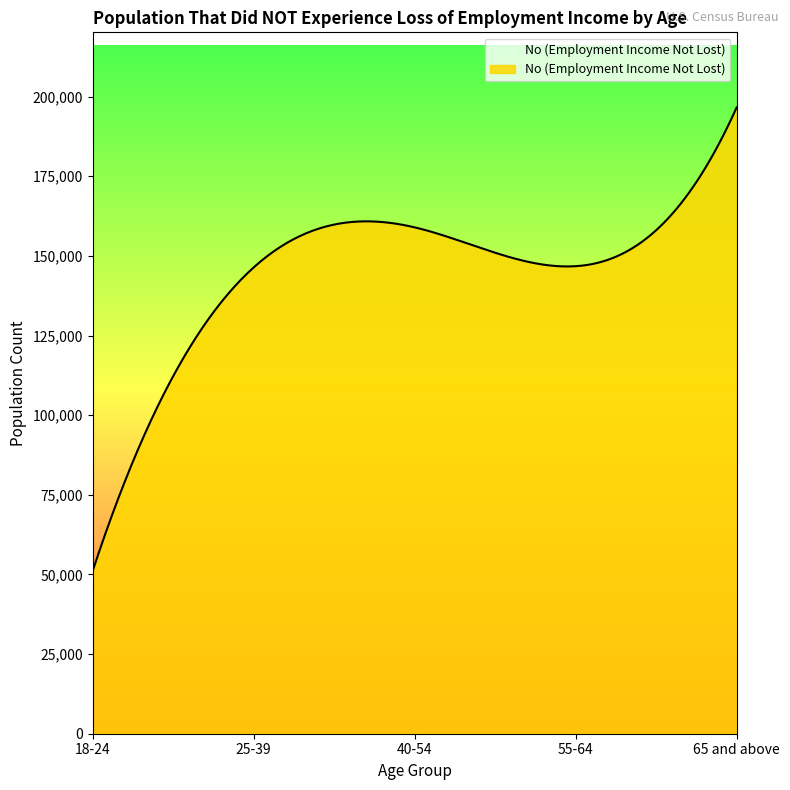

What is the smallest value displayed?

51080.0